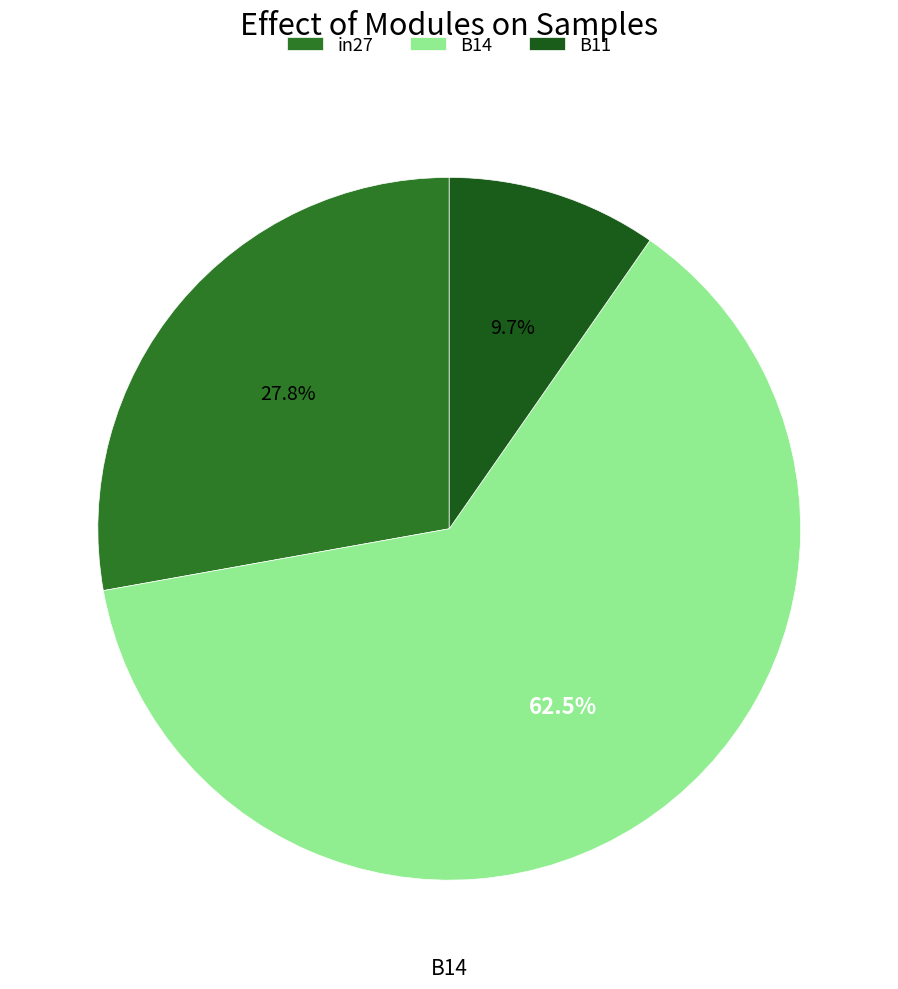

What is the largest slice in the pie chart?

B14